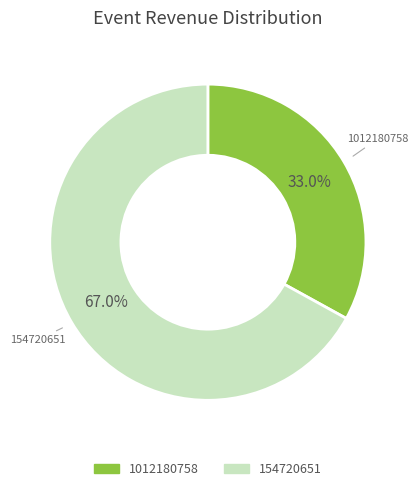

Does any single category account for the majority?

Yes